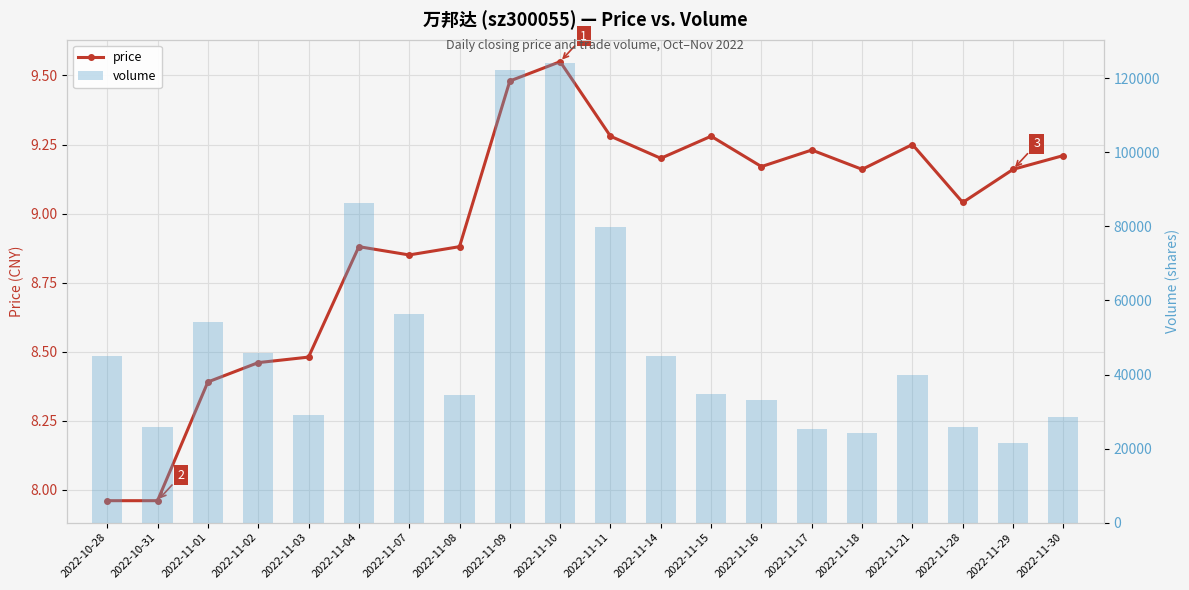

Reading left to right, transcribe all the data shown in this chart.

price: 8.0	8.0	8.4	8.5	8.5	8.9	8.8	8.9	9.5	9.6	9.3	9.2	9.3	9.2	9.2	9.2	9.2	9.0	9.2	9.2
volume: 45060.0	25886.0	54108.0	45814.0	28991.0	86188.0	56281.0	34399.0	122313.0	124199.0	79726.0	45007.0	34706.0	33230.0	25397.0	24111.0	39962.0	25935.0	21585.0	28556.0